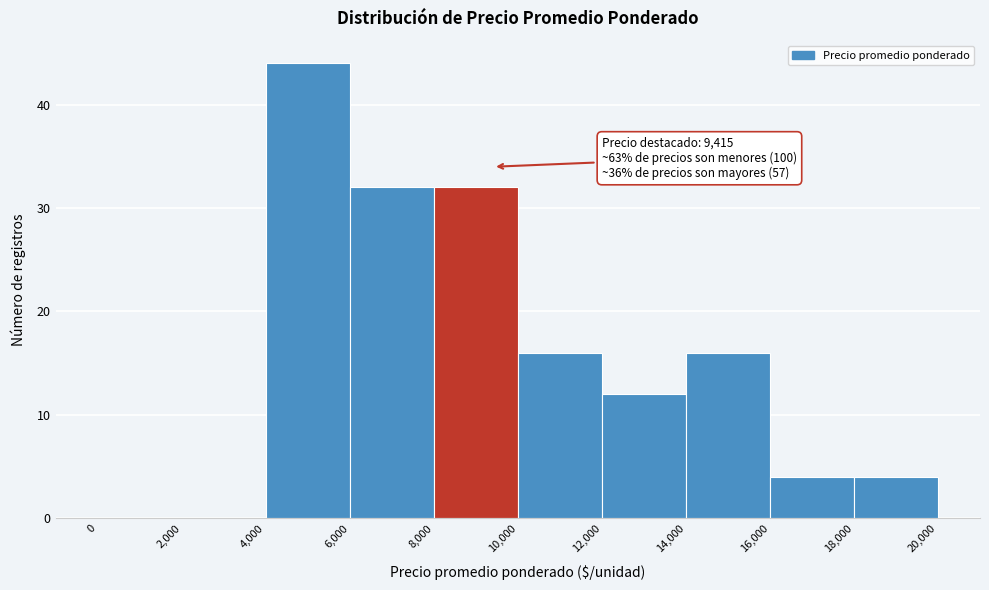

Over which range of the x-axis is the bar tallest?

4,000 to 6,000